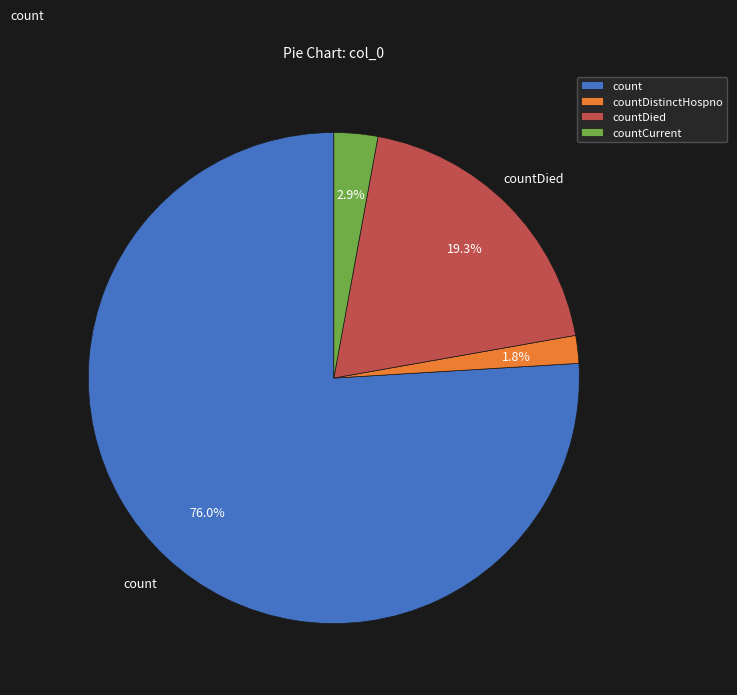

To the nearest percent, what is the difference between the largest and smallest slice percentages?

74%